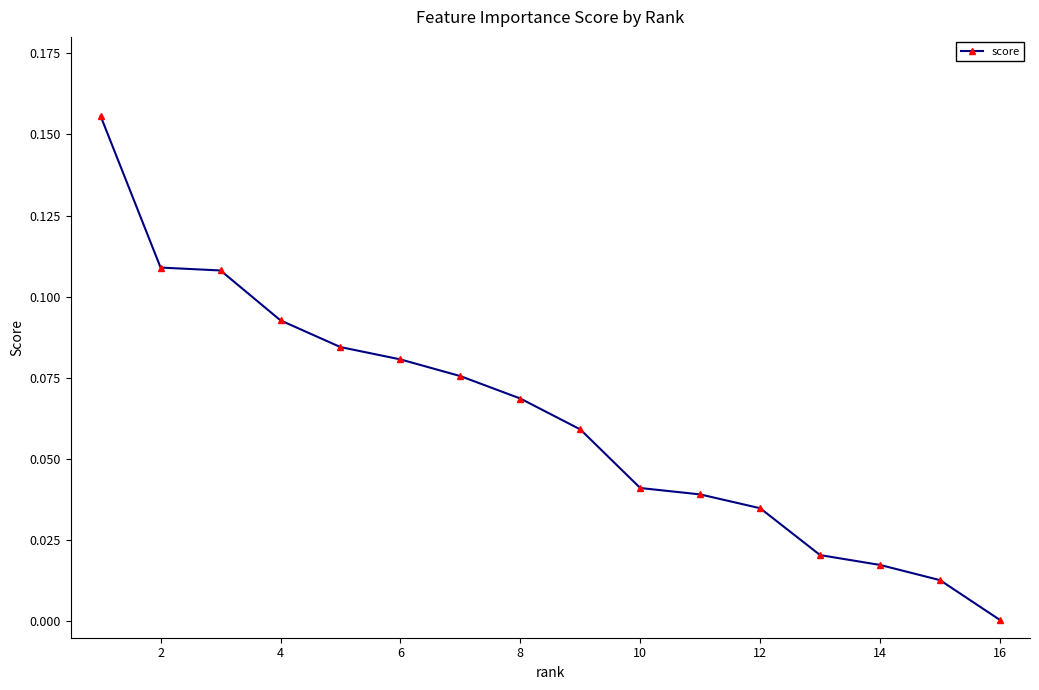

What is the sum of all values?

1.0